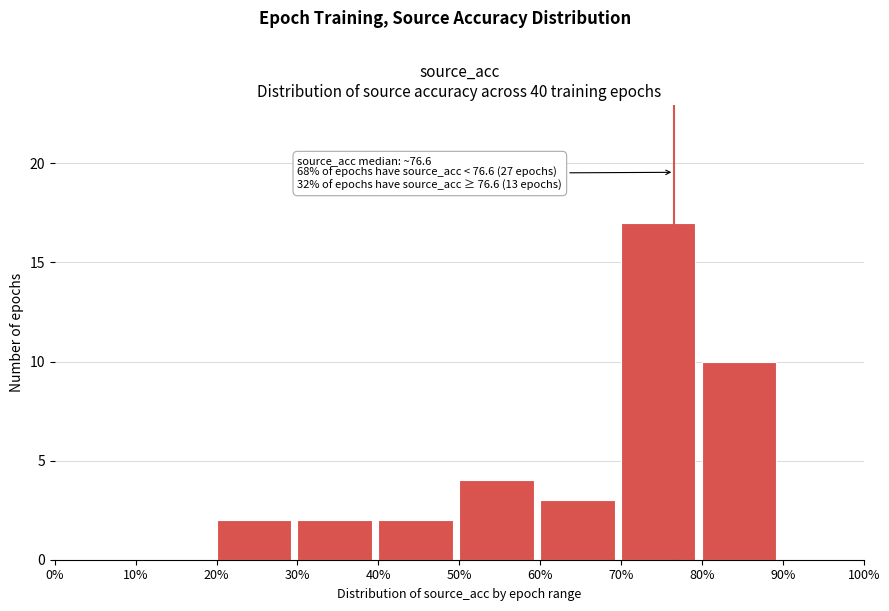

Which range on the x-axis has the tallest bar?

70% to 80%